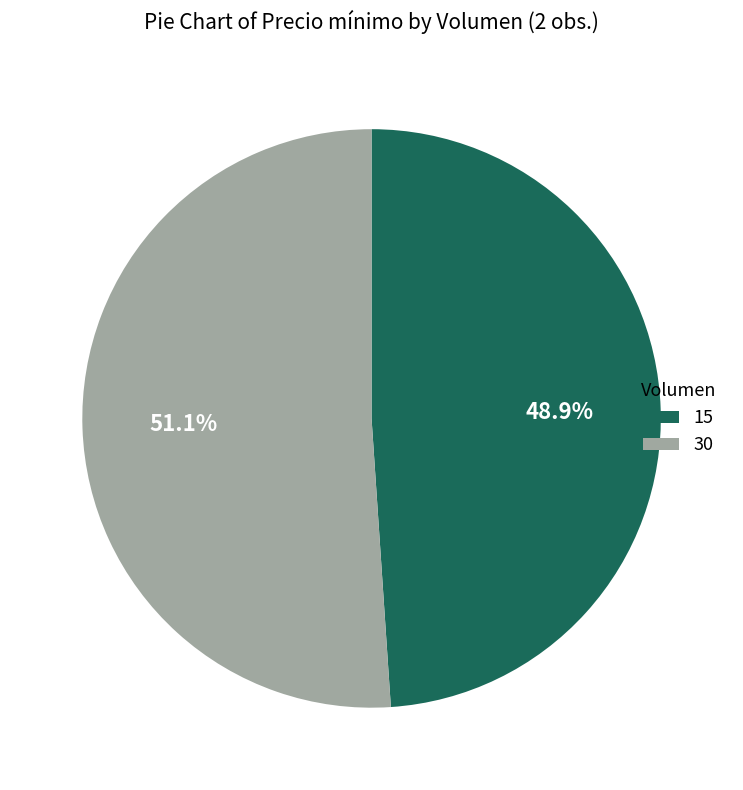

What is the largest slice in the pie chart?

30